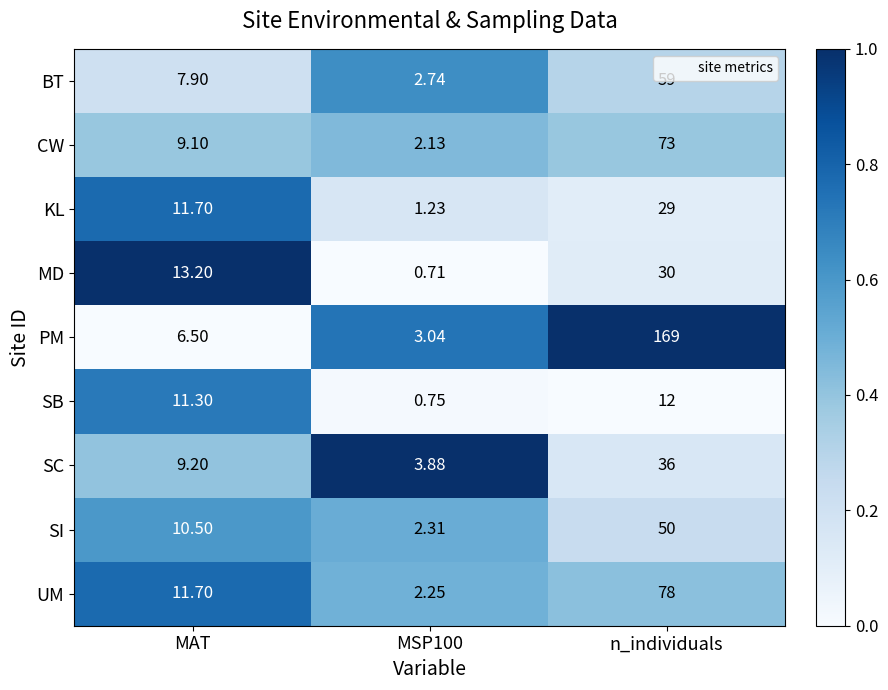

Which series changed the most between MAT and n_individuals?

PM